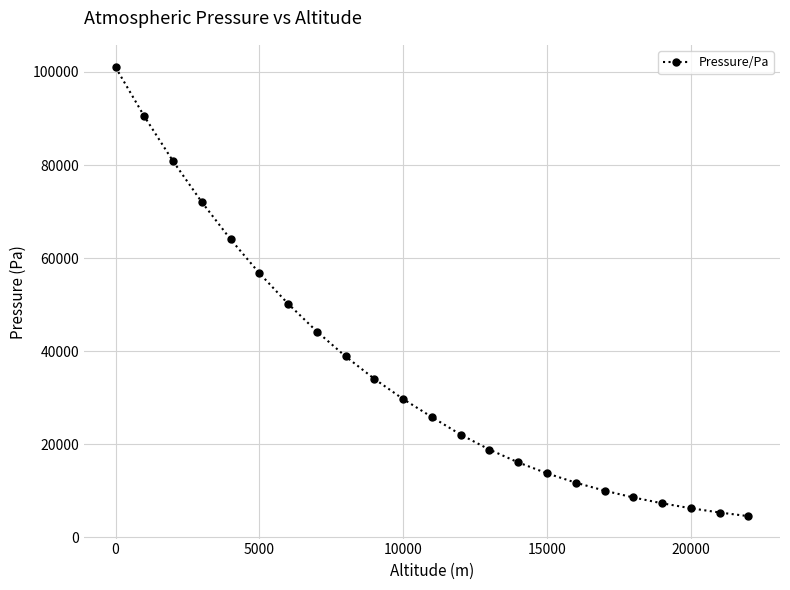

What is the greatest value displayed?

101000.0